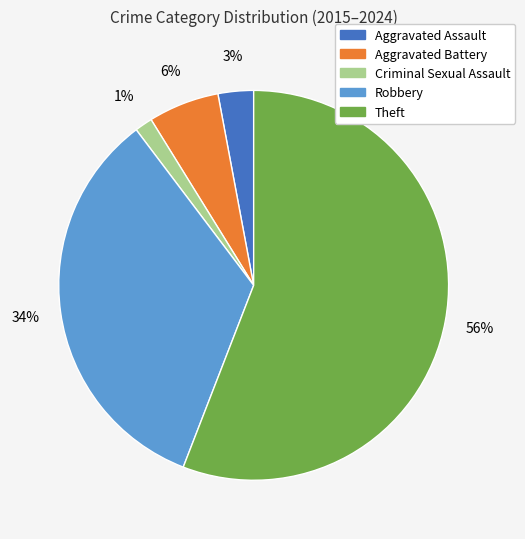

Which category has the smallest portion of the pie?

Criminal Sexual Assault